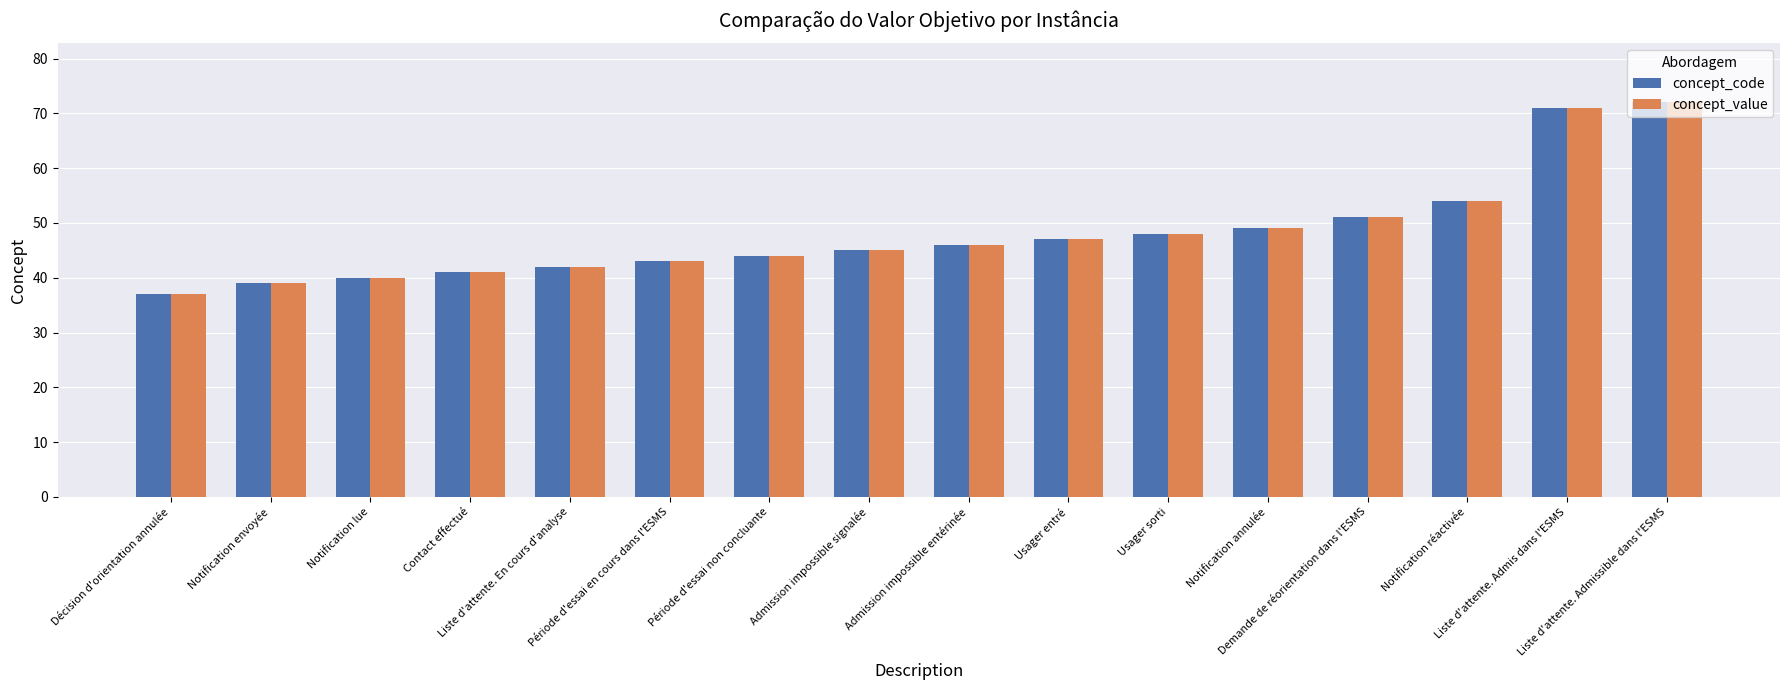

What is the label of the 10th bar from the left?

Usager entré